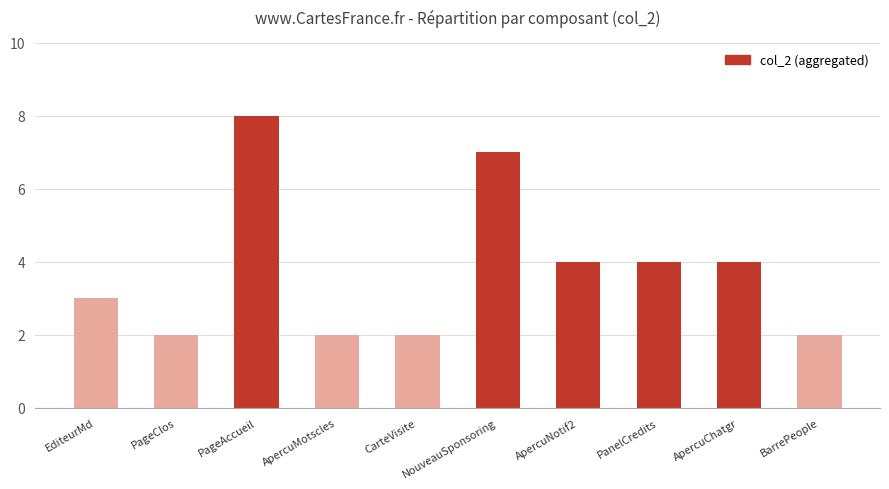

What is the sum of all values?

38